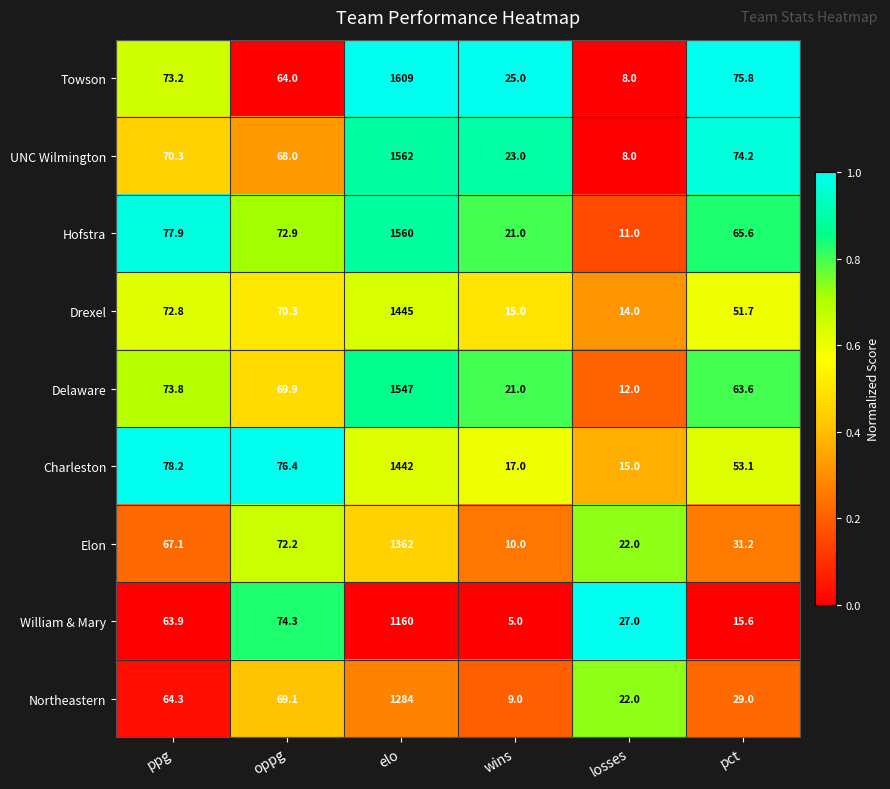

True or false: Northeastern has a value of 35.4 at losses.

False